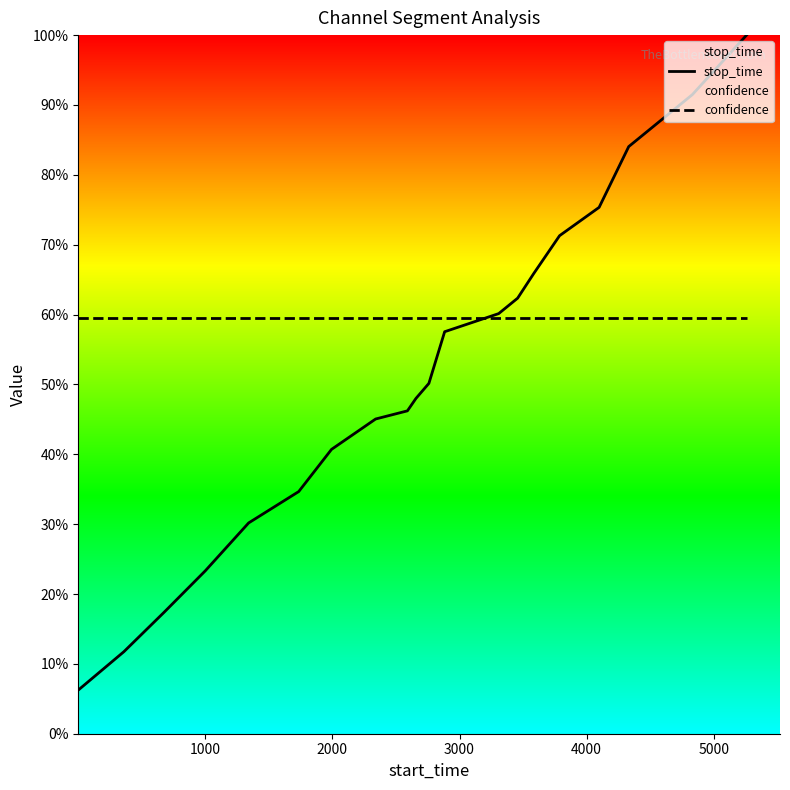

What is the label of the 6th point from the left?

5000